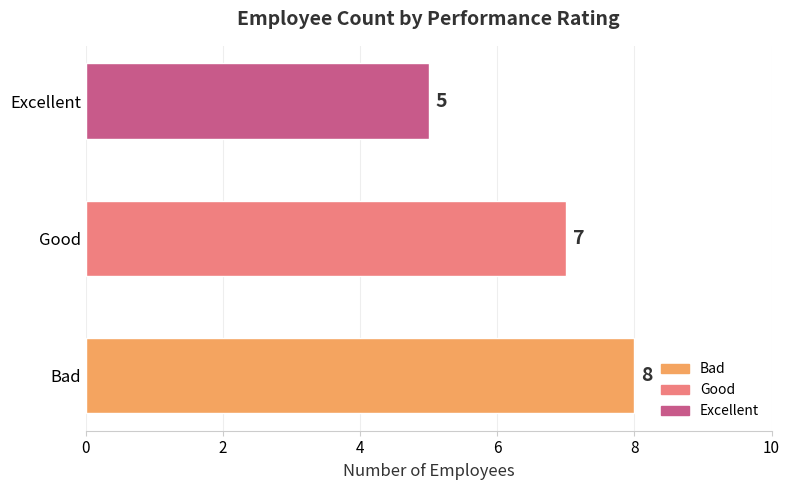

The value at Bad is 8. True or false?

True